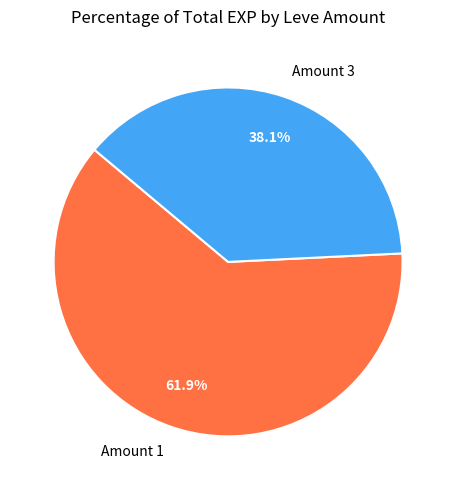

What is the smallest slice in the pie chart?

Amount 3